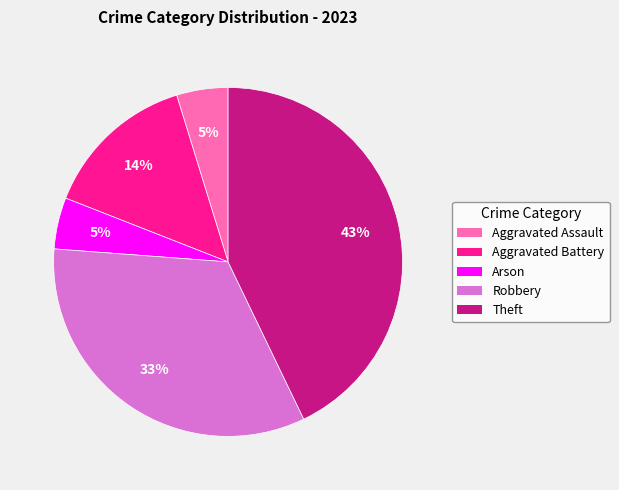

To the nearest percent, what is the difference between the largest and smallest slice percentages?

38%